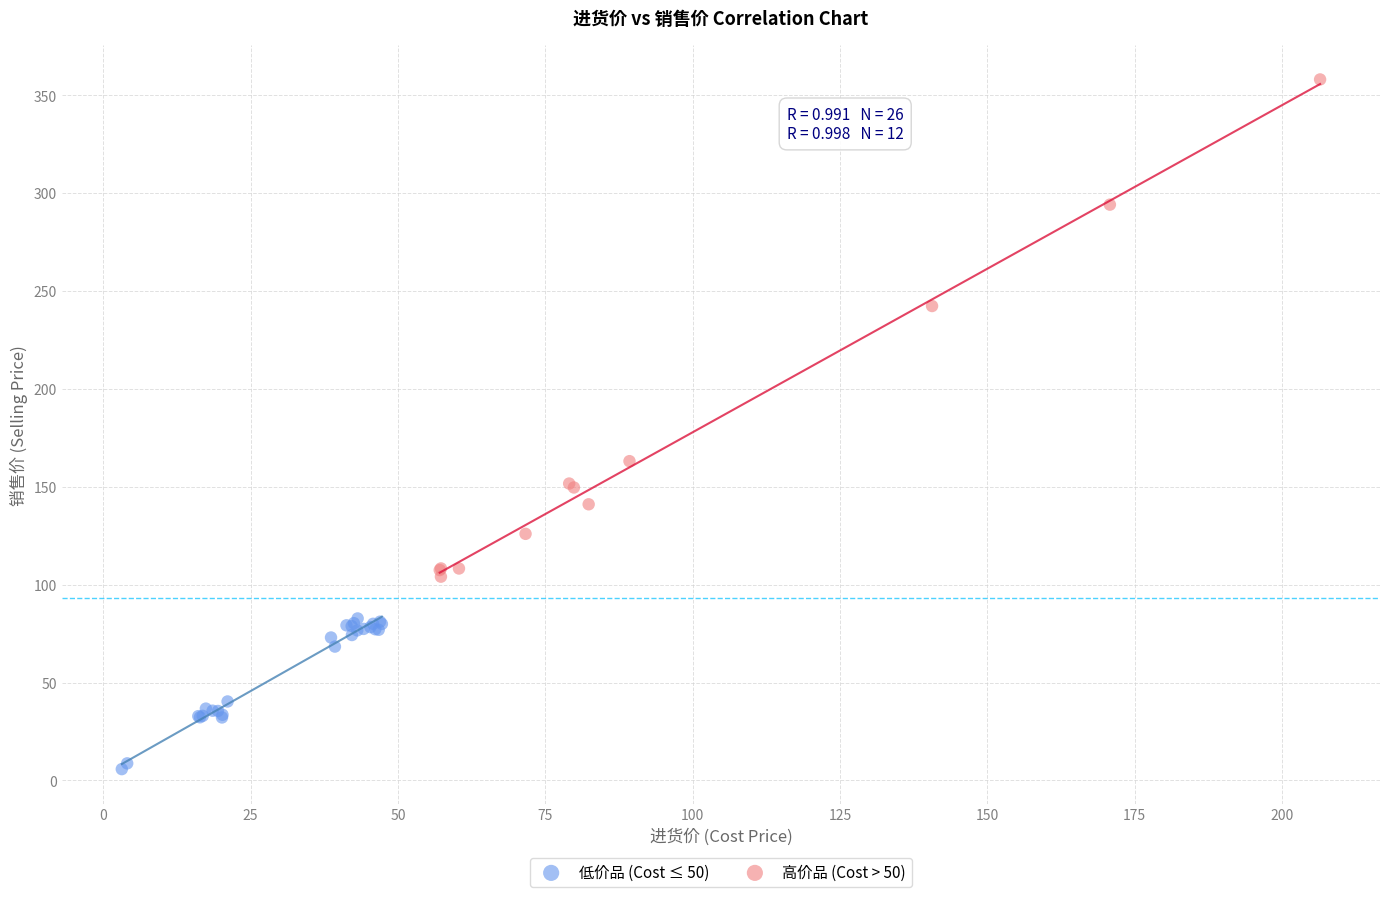

Which series contains the lowest Y value?

低价品 (Cost ≤ 50)